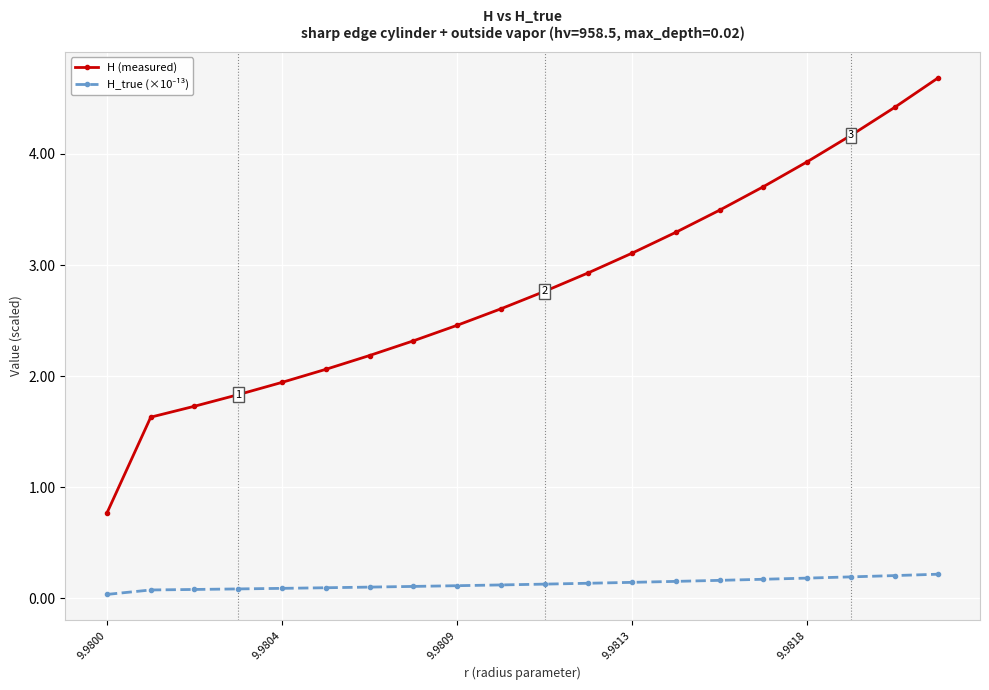

What is the average value of the H (measured) series?

2.8